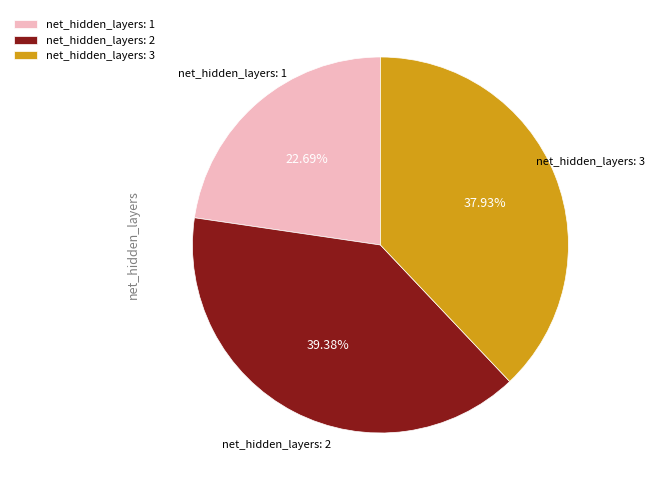

To the nearest percent, what is the difference between the net_hidden_layers: 3 and net_hidden_layers: 1 slice percentages?

15%